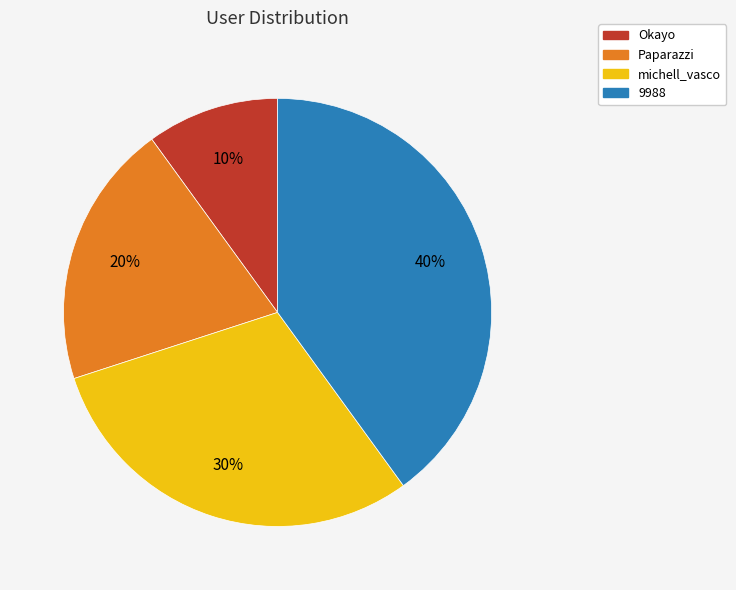

Is there any slice that represents more than half of the pie?

No